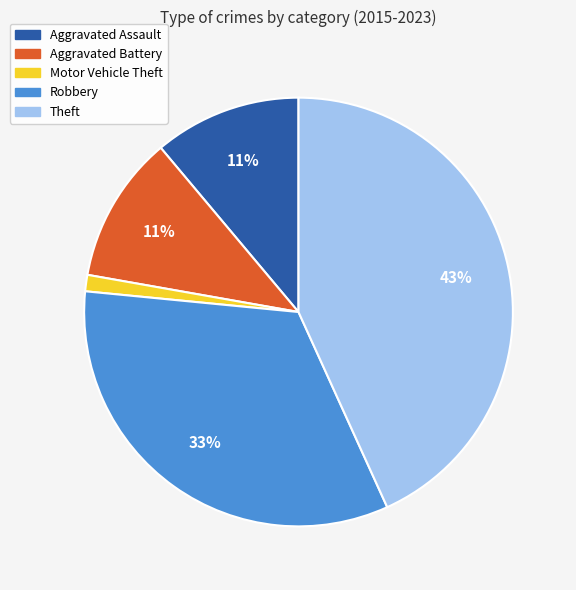

Combined, do Robbery and Theft account for over 50%?

Yes